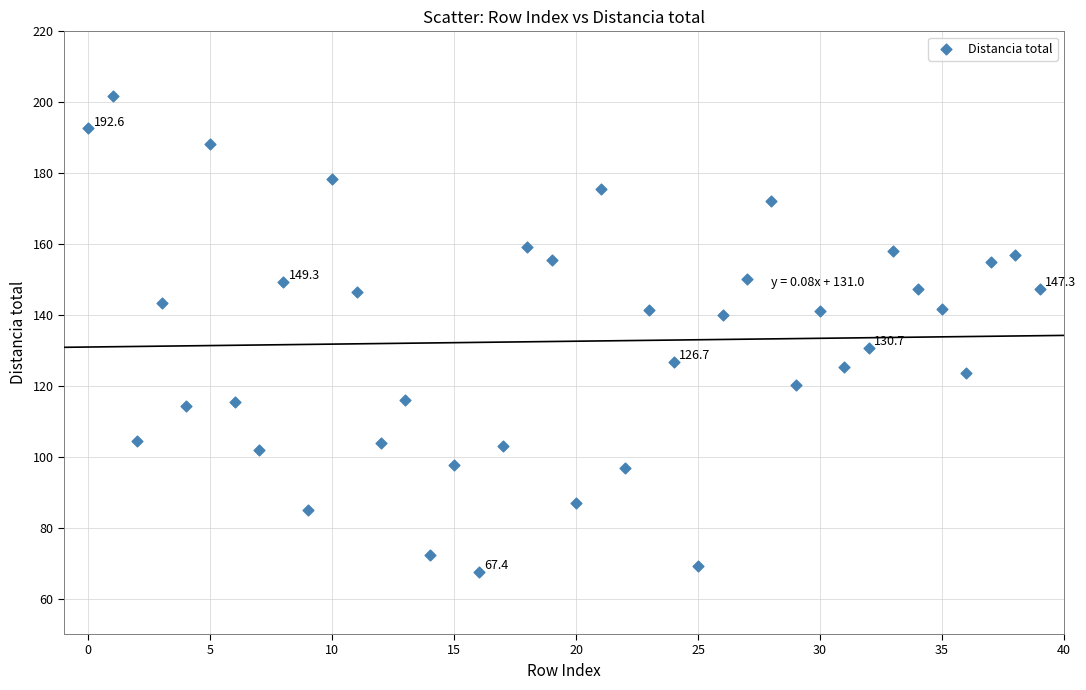

What is the range of Y values (max minus min)?

134.3